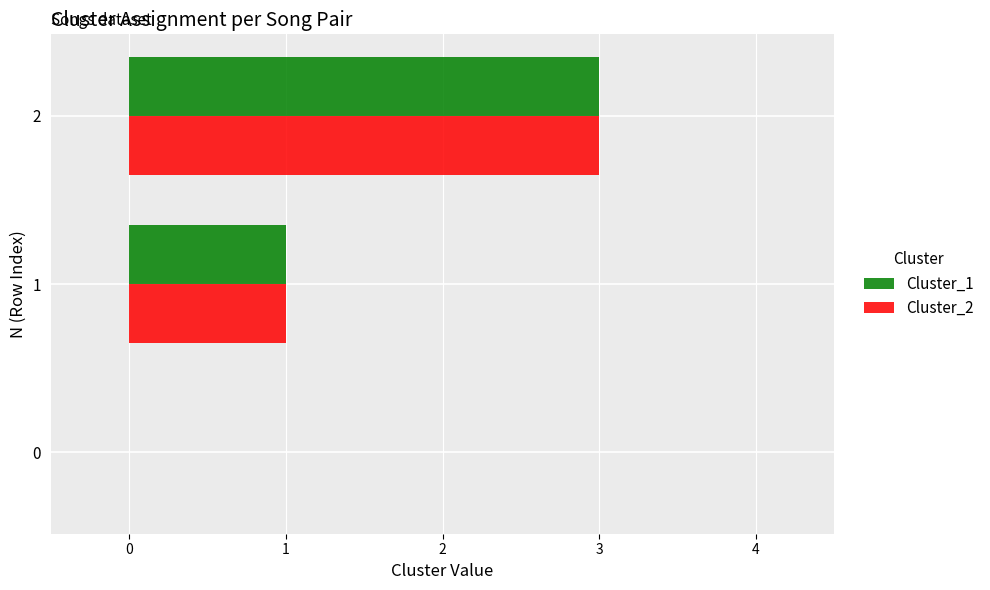

What is the maximum value shown in the chart?

3